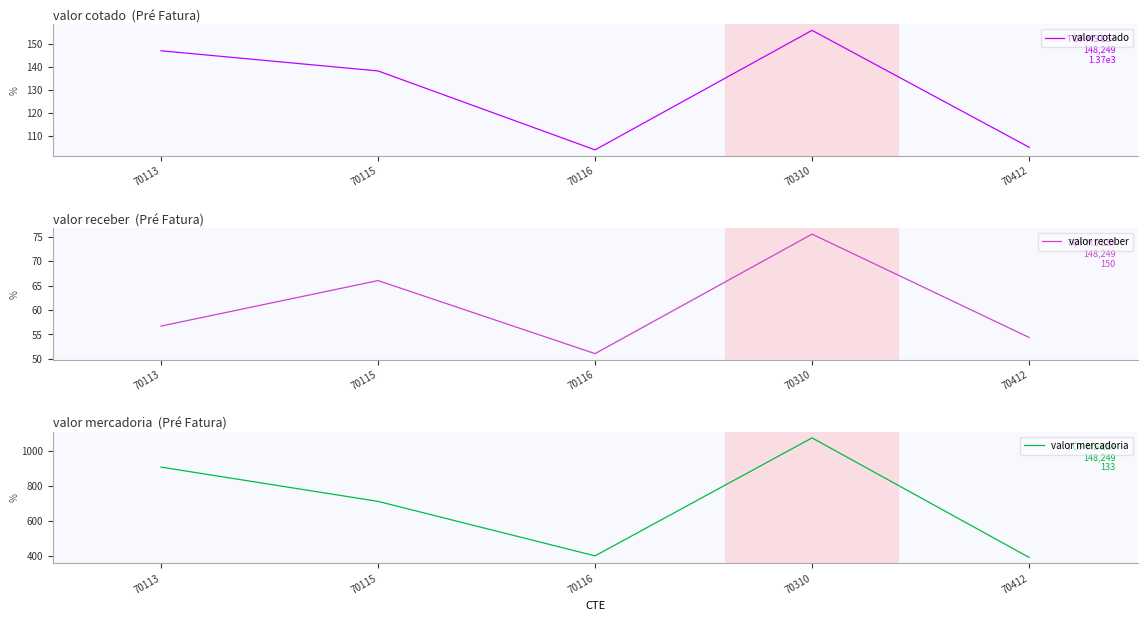

How many categories are shown in the chart?

5